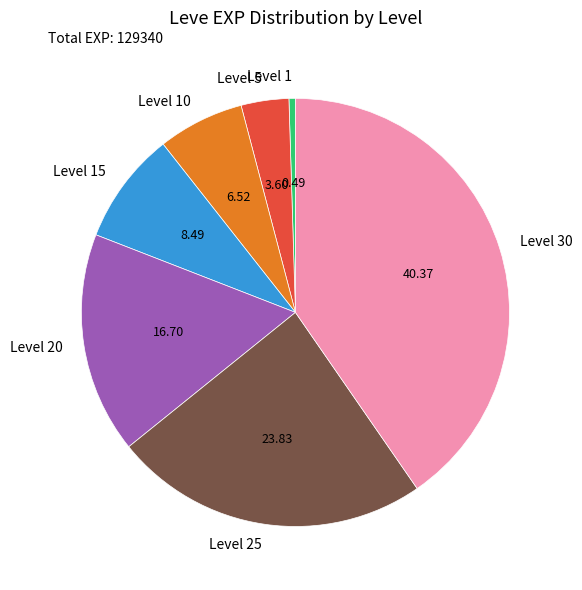

Does any single category account for the majority?

No